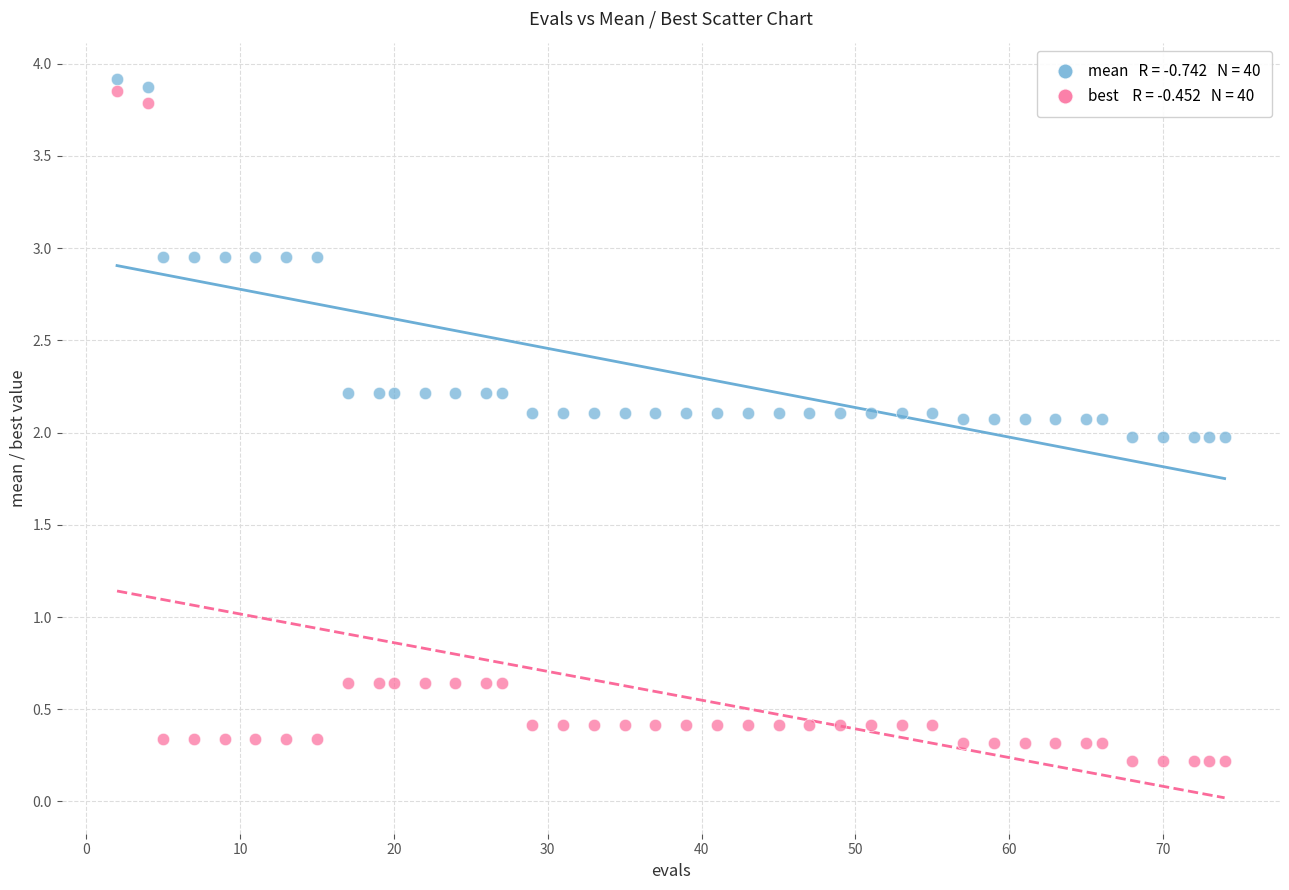

Across all data points, what is the range of Y values (max minus min)?

3.7